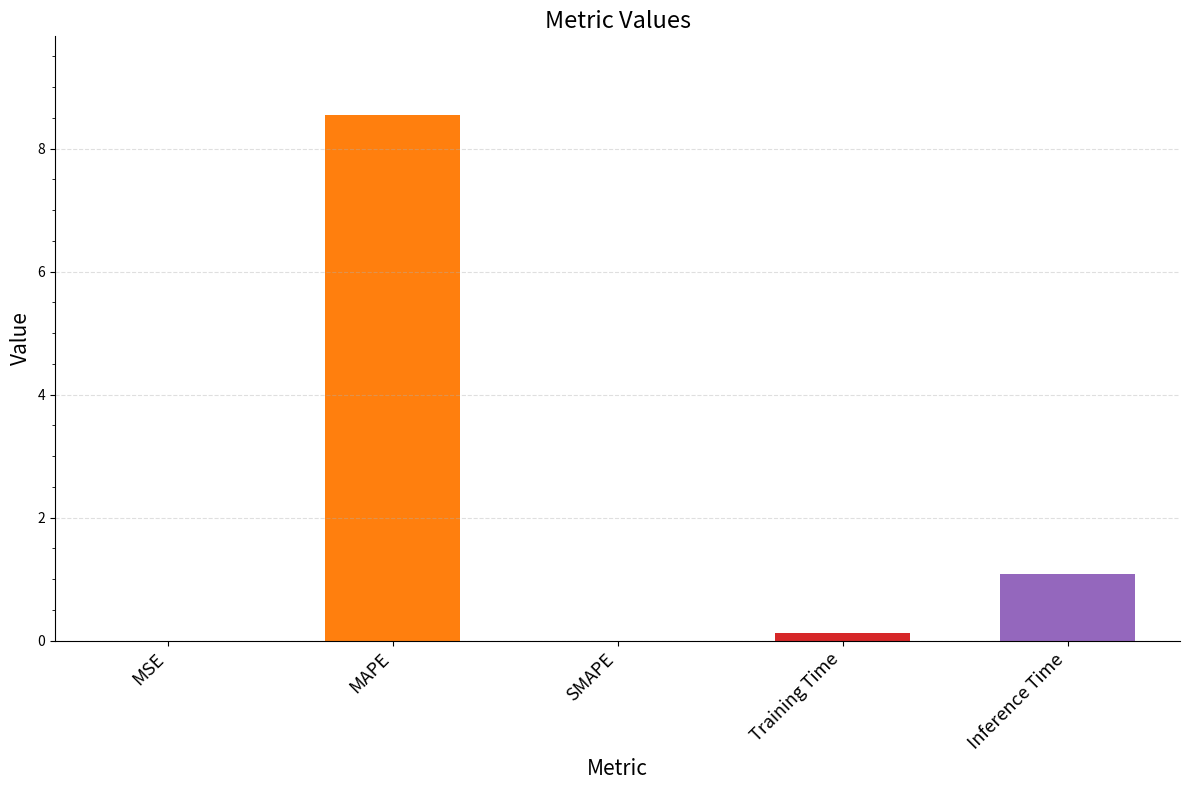

What is the greatest value displayed?

8.5